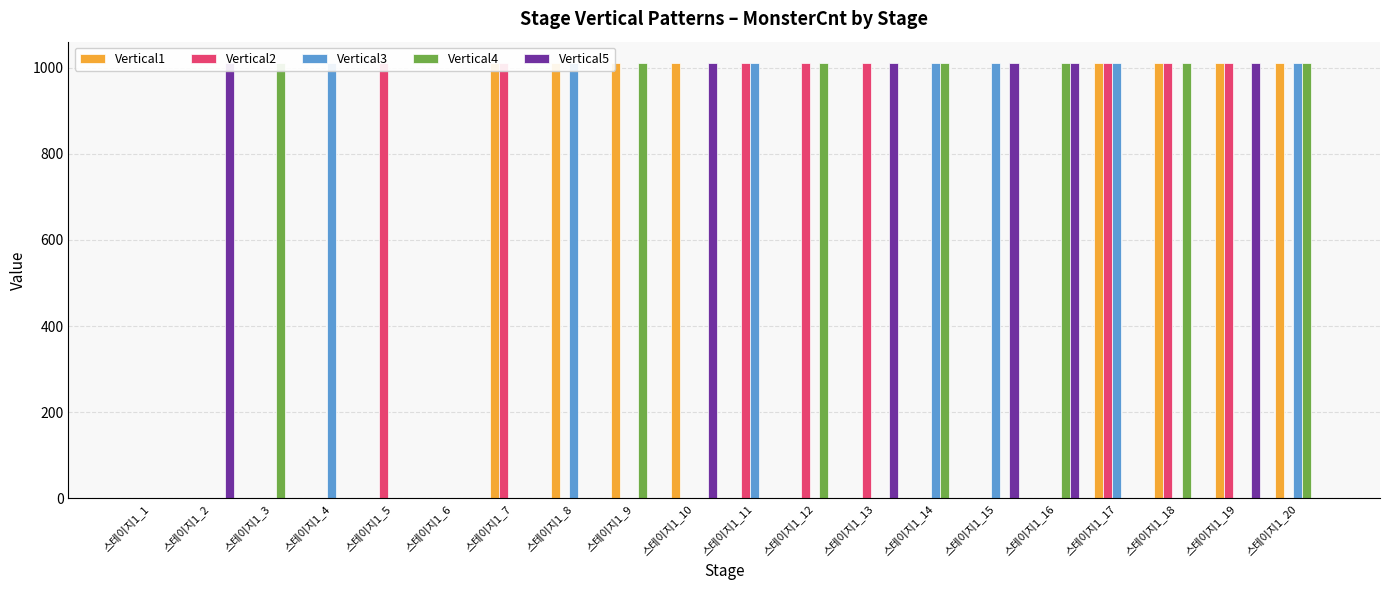

Is it true that Vertical1 equals 424 at 스테이지1_3?

False